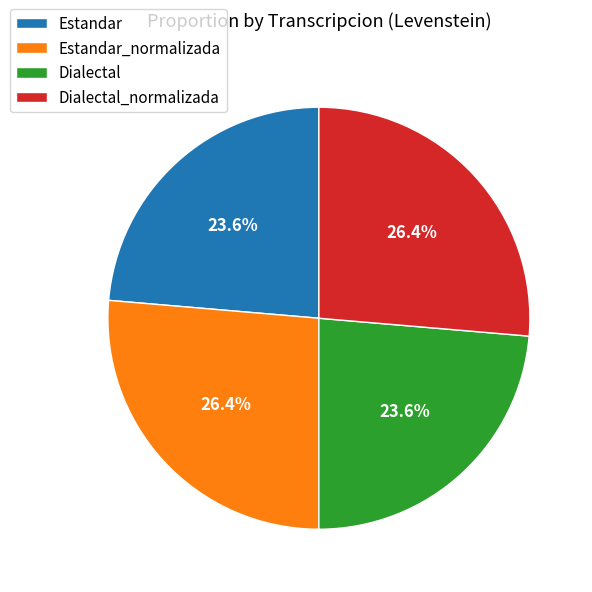

What percentage is the Estandar_normalizada slice, to the nearest percent?

26%